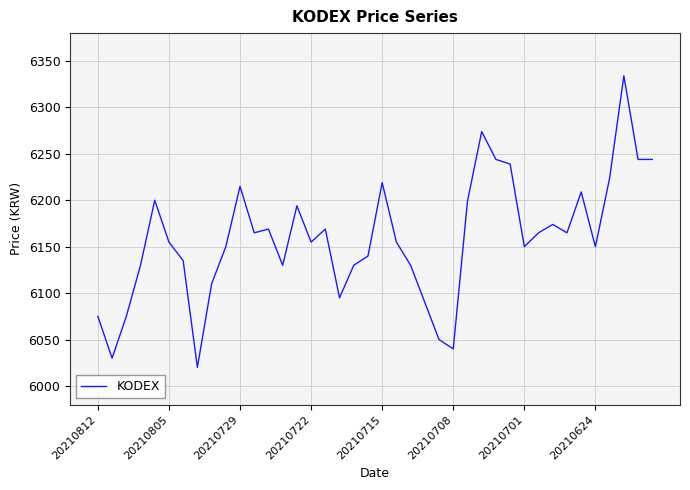

What is the difference between the maximum and minimum values?

314